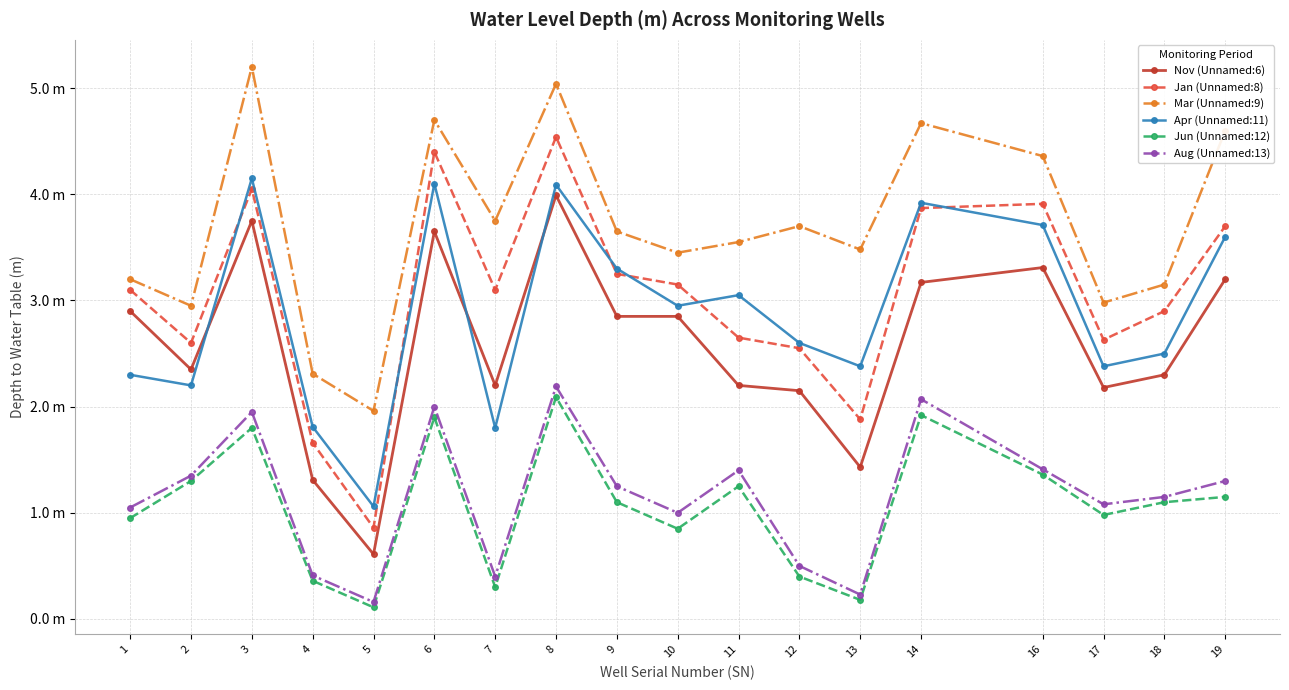

Which category has the highest value in the Aug (Unnamed:13) series?

8